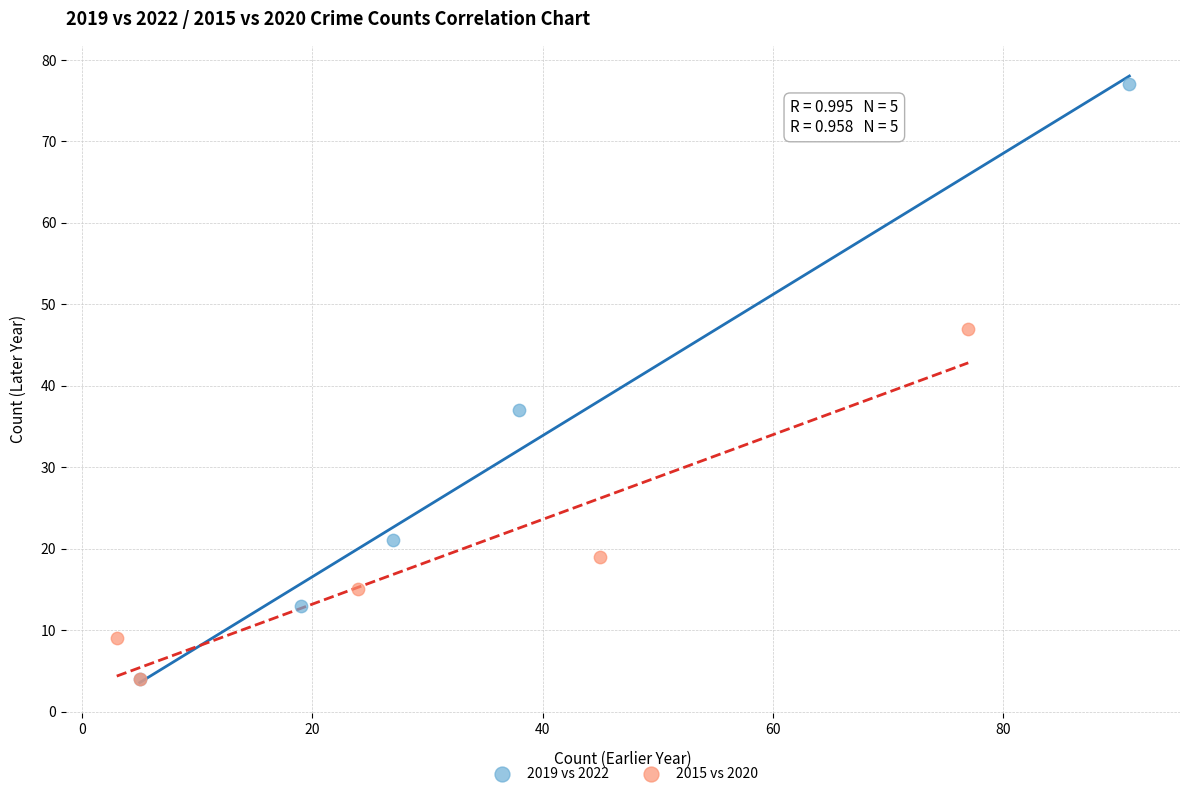

Which series has the widest spread of Y values?

2019 vs 2022